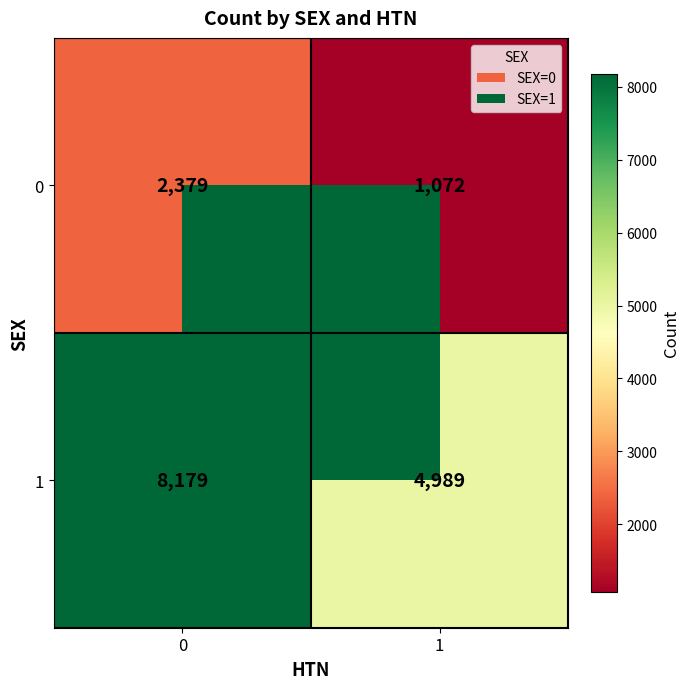

What is the total value across all series at 1?

6061